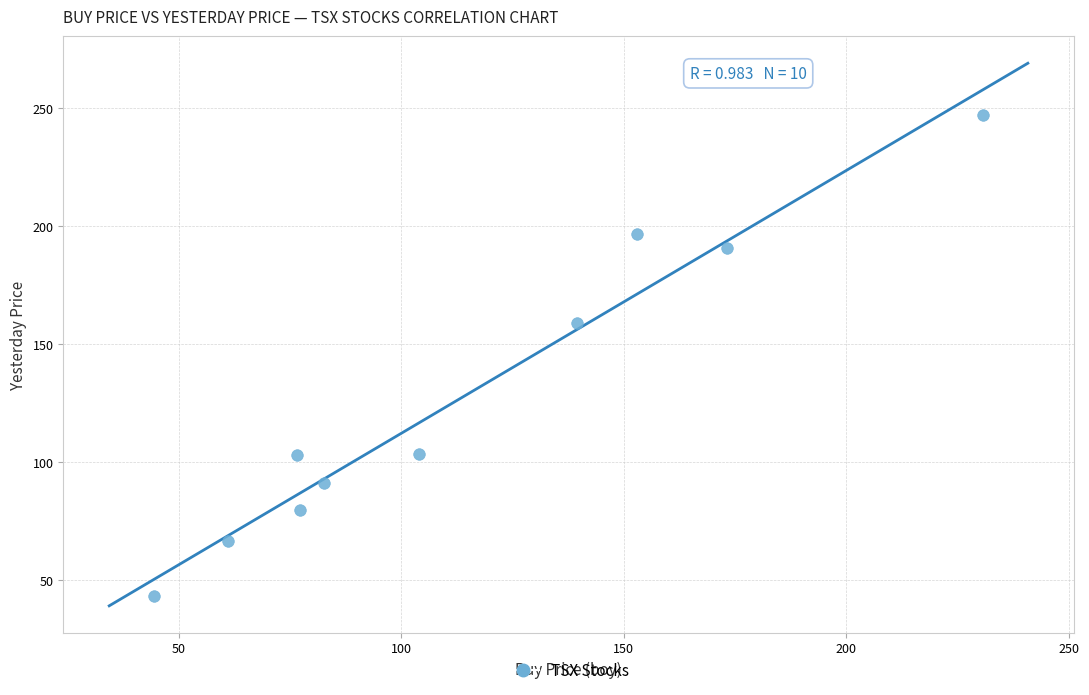

What is the average Y value?

127.9